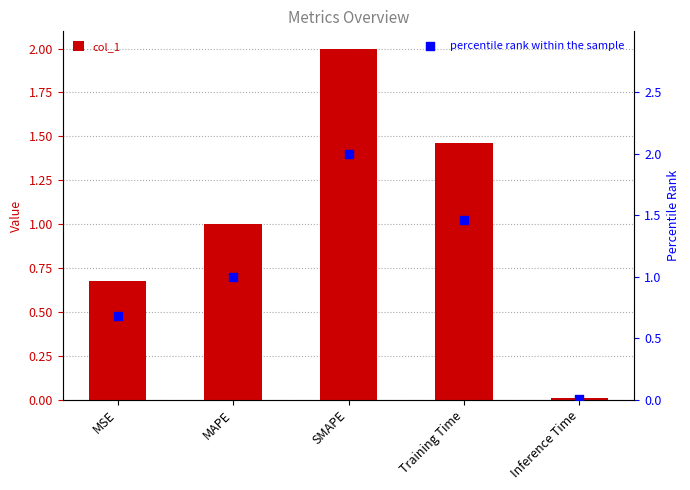

Is the value of col_1 at Inference Time greater than the value of percentile rank within the sample at SMAPE?

No